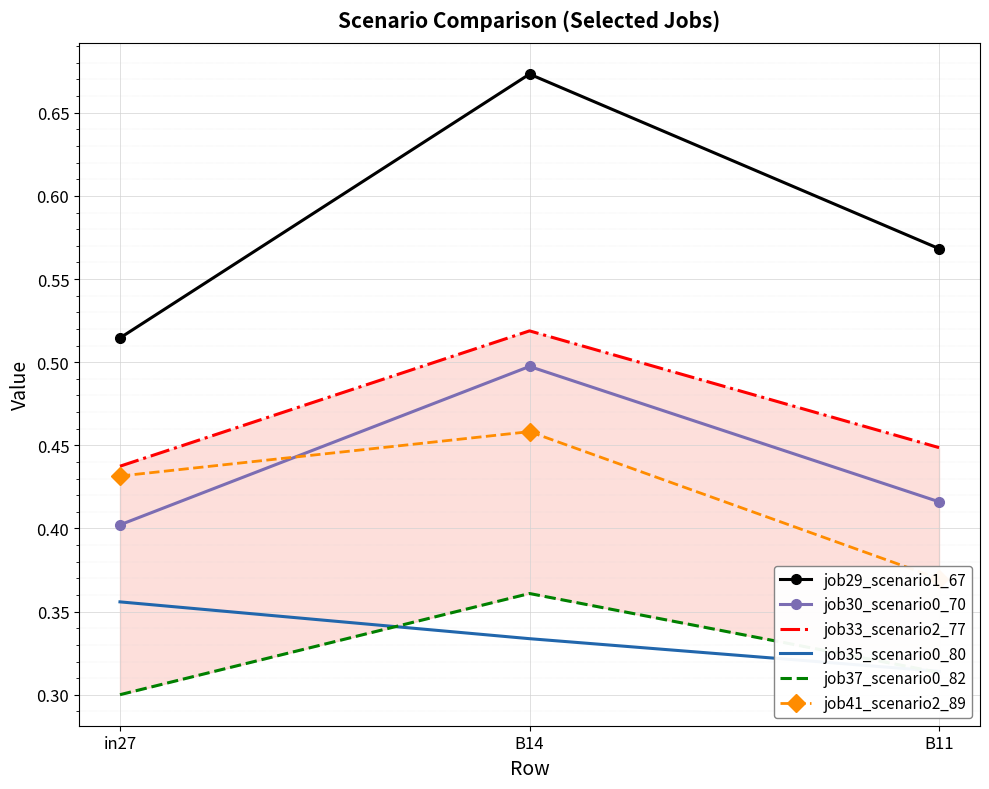

Rank the categories by job37_scenario0_82 value from lowest to highest.

in27, B11, B14